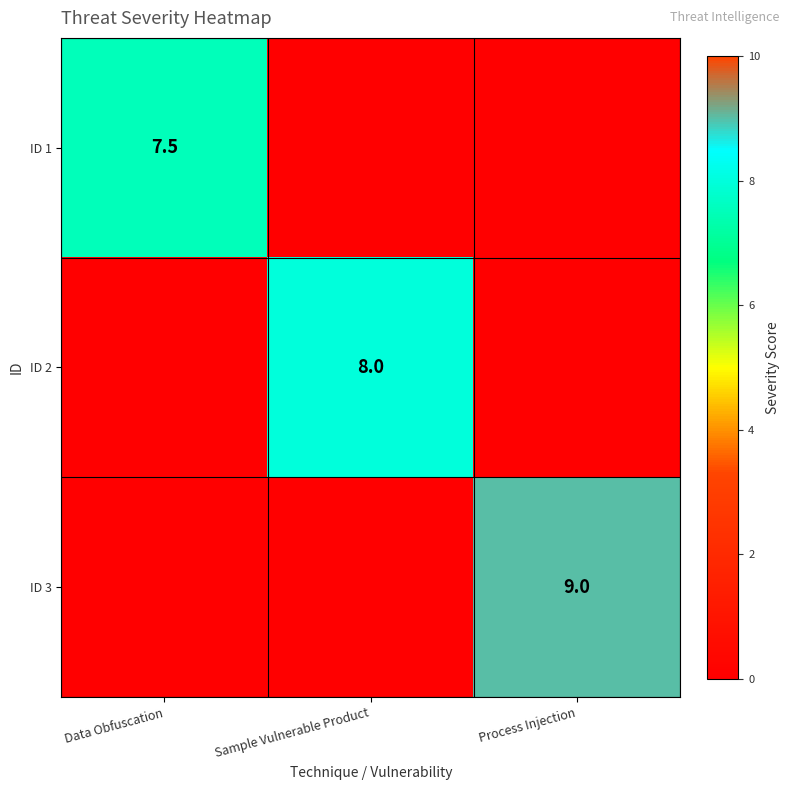

True or false: ID 1 has a value of 7.5 at Data Obfuscation.

True